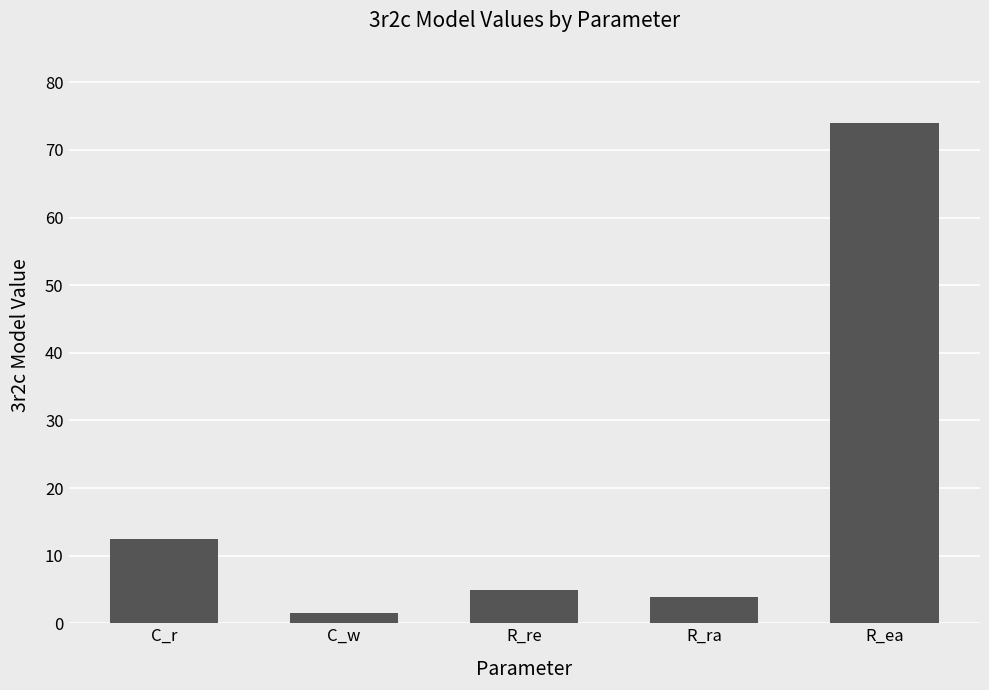

How many bars are there in total?

5